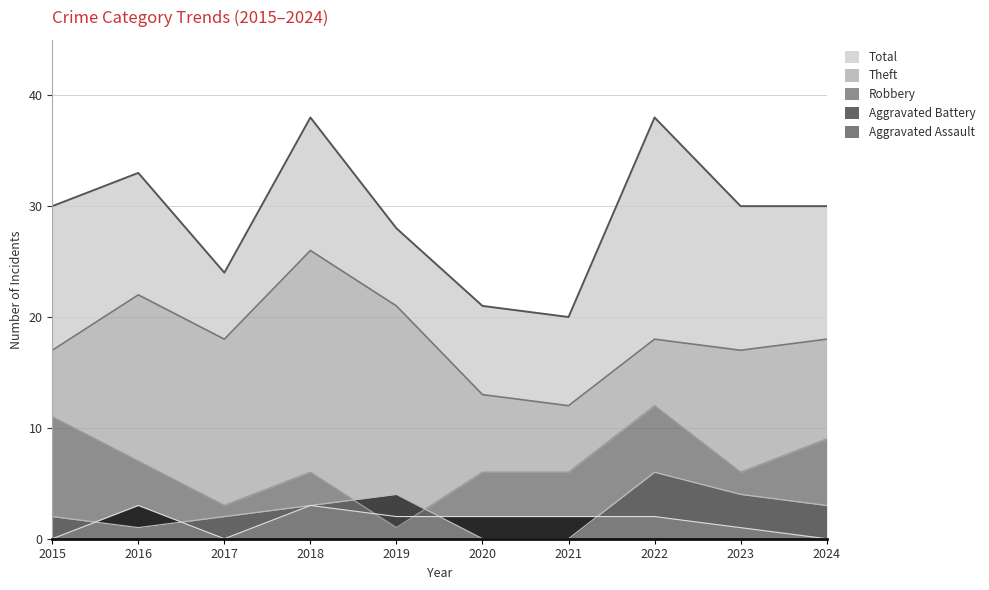

Does the chart have visible grid lines?

Yes